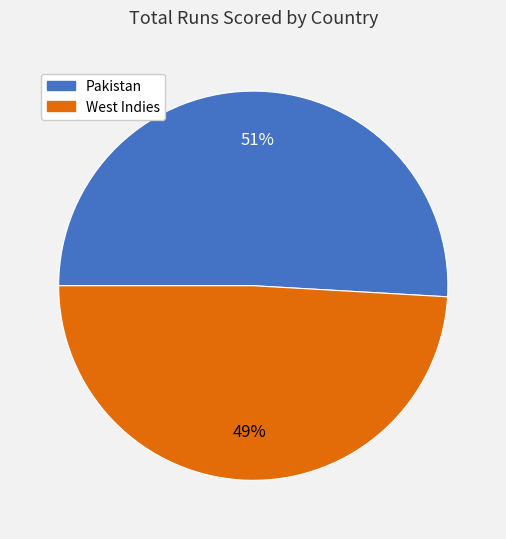

Which slice is the largest?

Pakistan